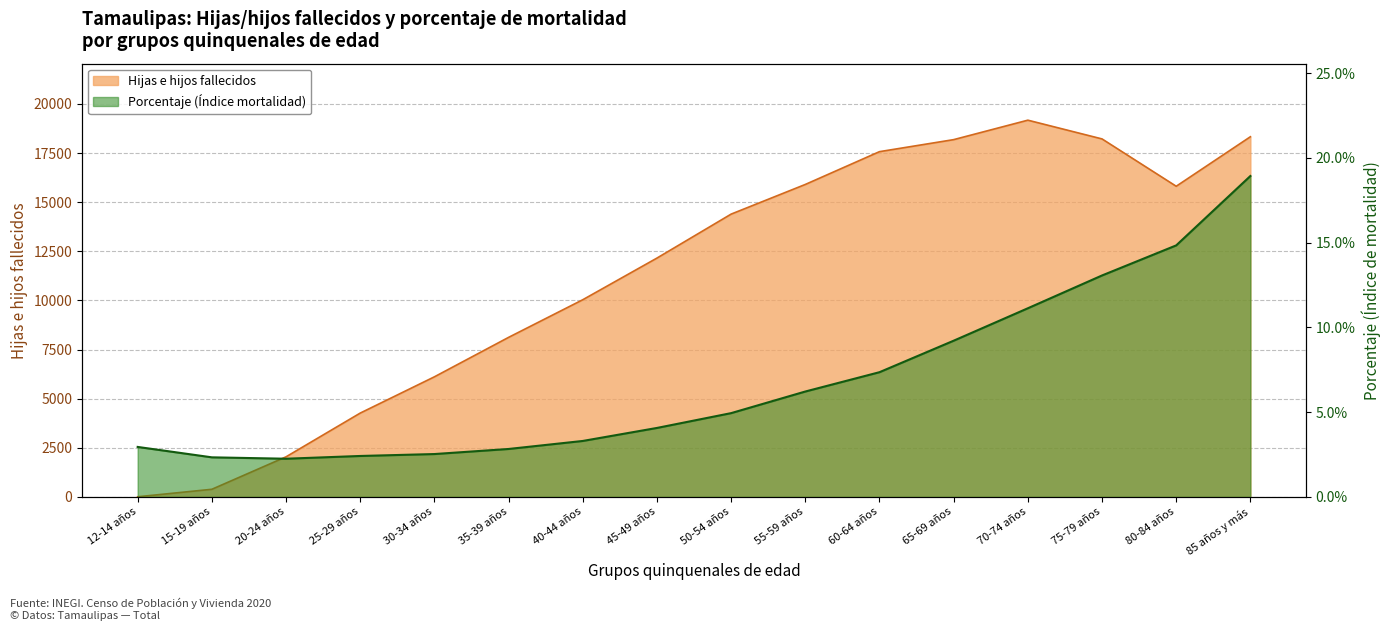

Reading right to left, list all the values displayed in this chart.

Hijas e hijos fallecidos: 18333.0	15813.0	18222.0	19176.0	18186.0	17574.0	15905.0	14395.0	12157.0	10037.0	8122.0	6114.0	4268.0	2042.0	390.0	9.0
Porcentaje (Índice mortalidad): 18.9	14.8	13.1	11.1	9.2	7.4	6.2	4.9	4.1	3.3	2.8	2.5	2.4	2.3	2.3	3.0